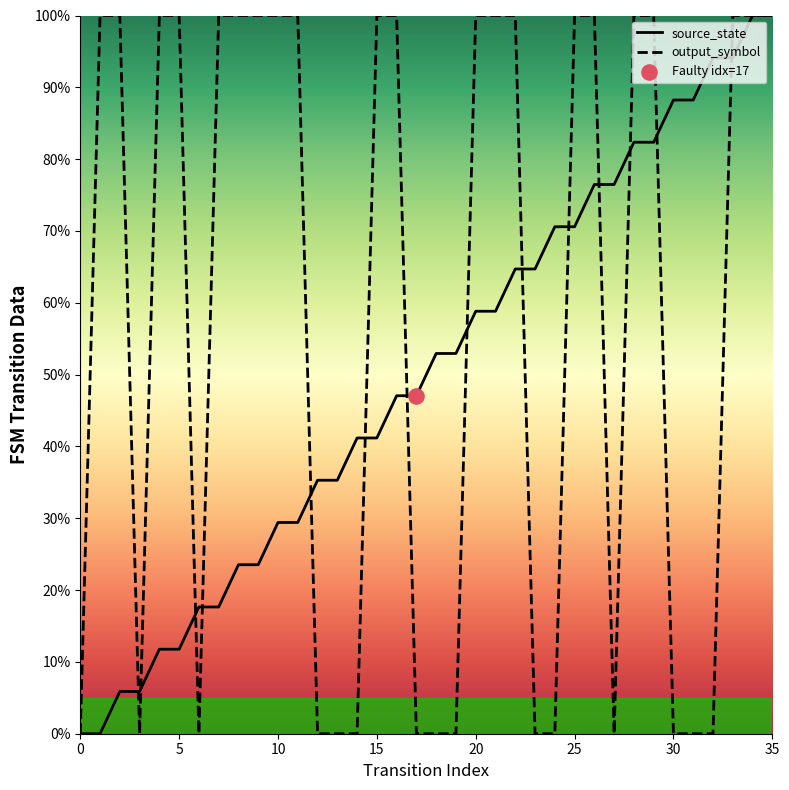

Is the value of source_state at 5 greater than the value of output_symbol at 3?

Yes